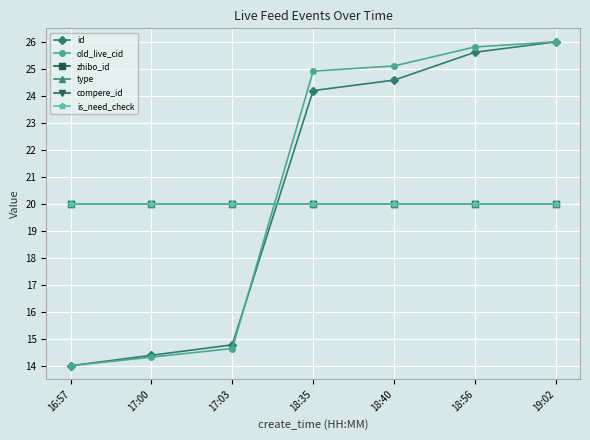

Is this an area chart (filled region under the line)?

No